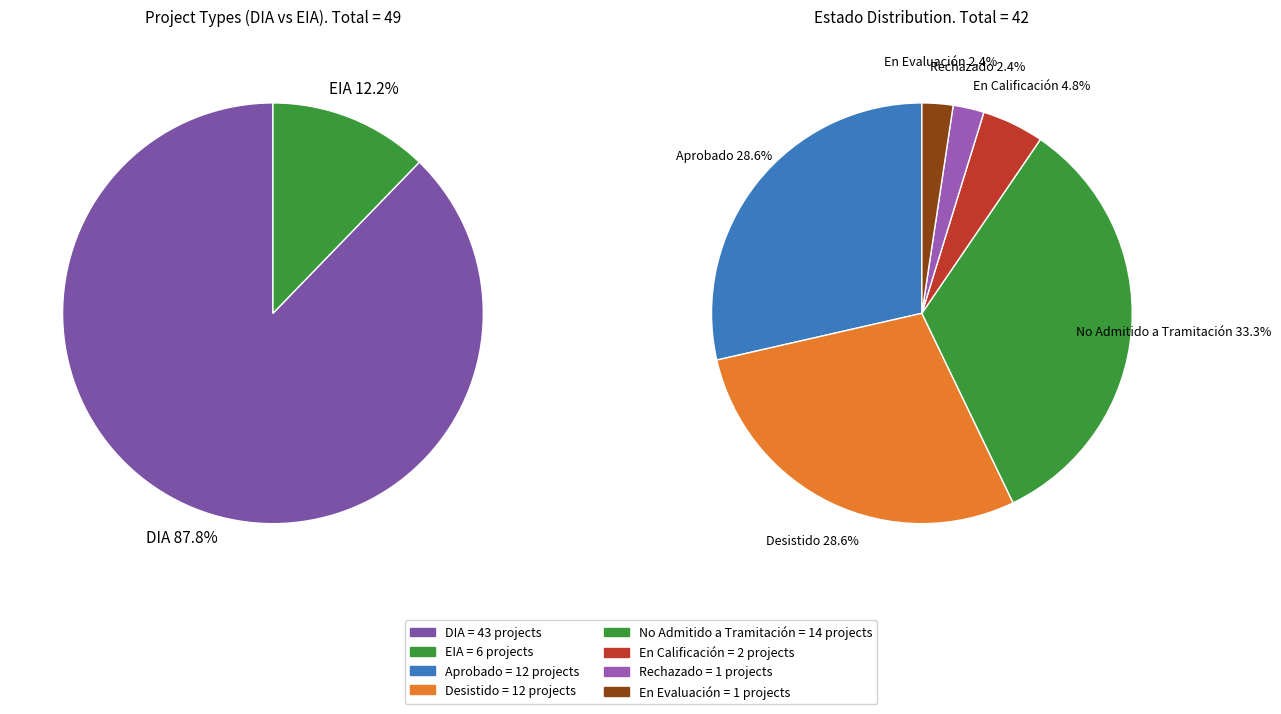

How much of the chart is everything except EIA?

87.8%